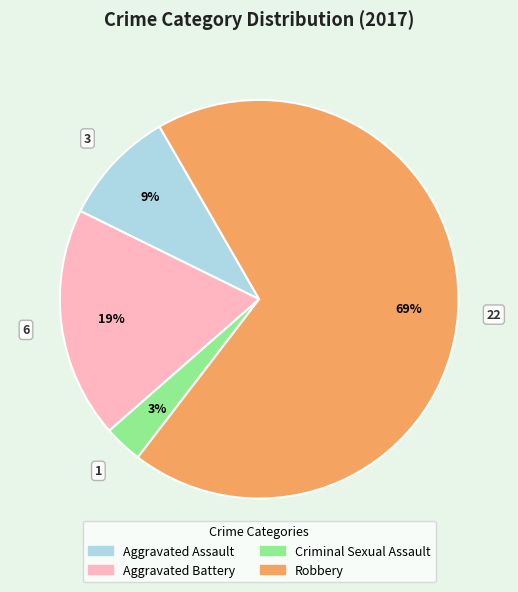

Between Aggravated Battery and Aggravated Assault, which is larger?

Aggravated Battery